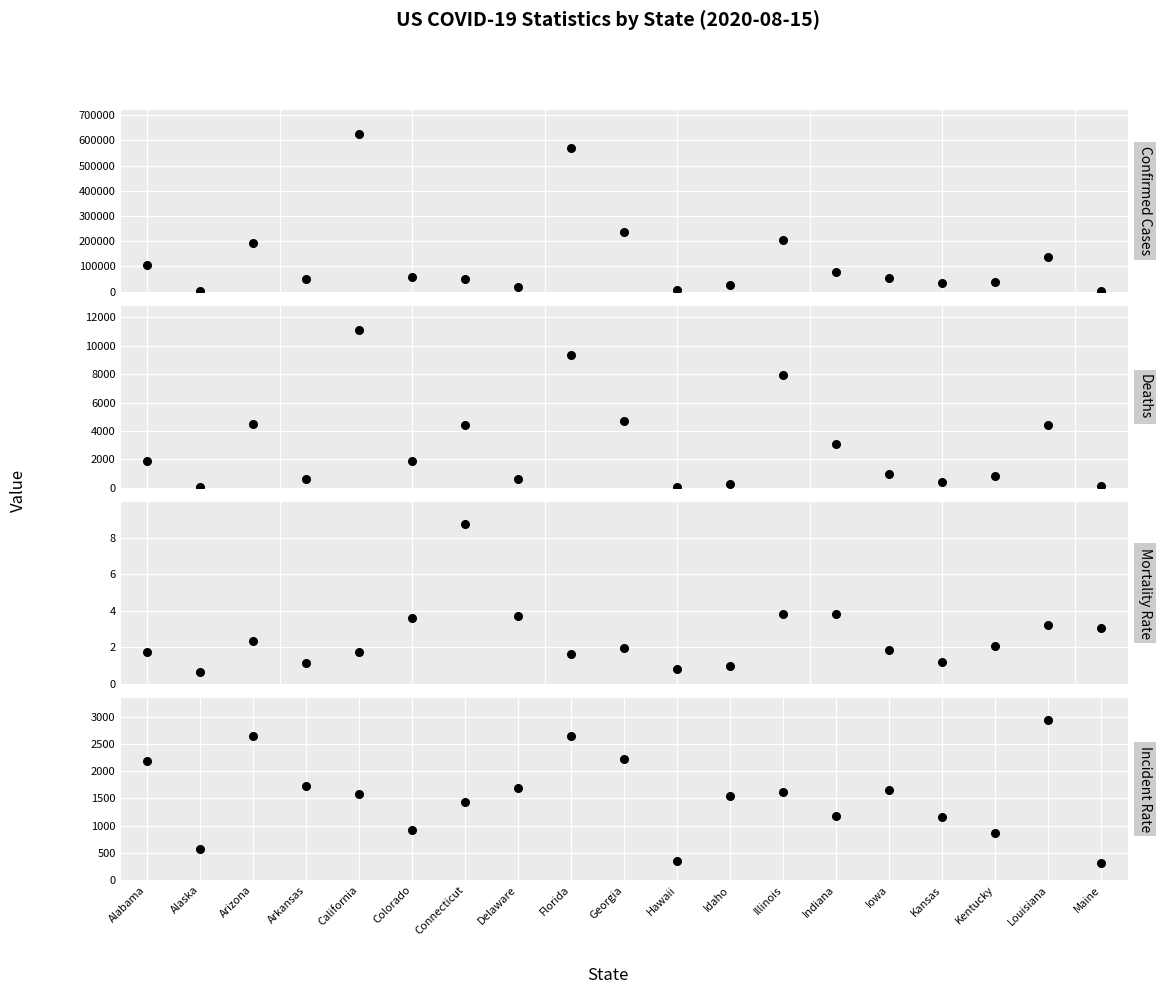

Which label corresponds to the smallest value in the chart?

Alaska